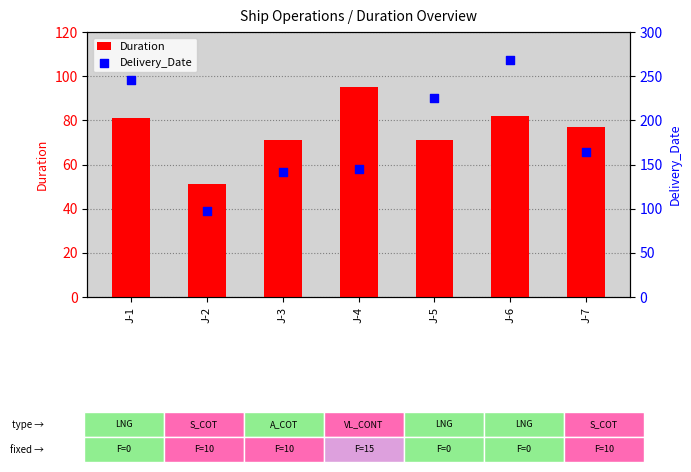

What is the total value across all series at J-2?

148